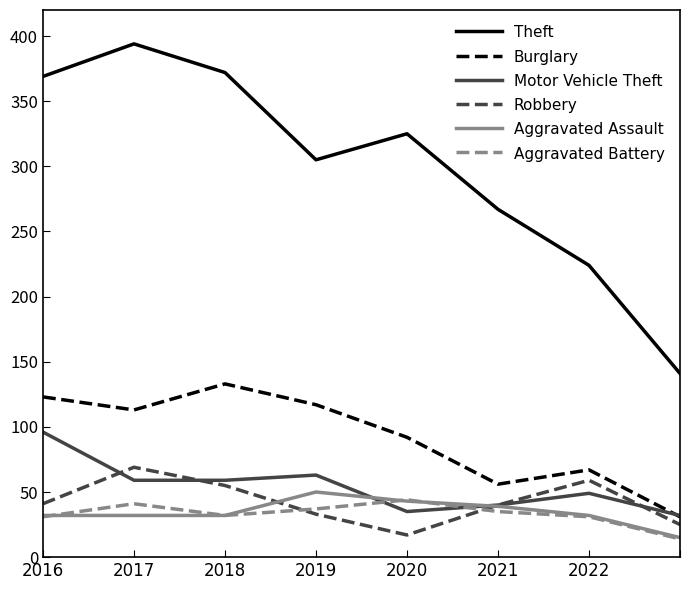

What is the lowest value of the Aggravated Assault series?

15